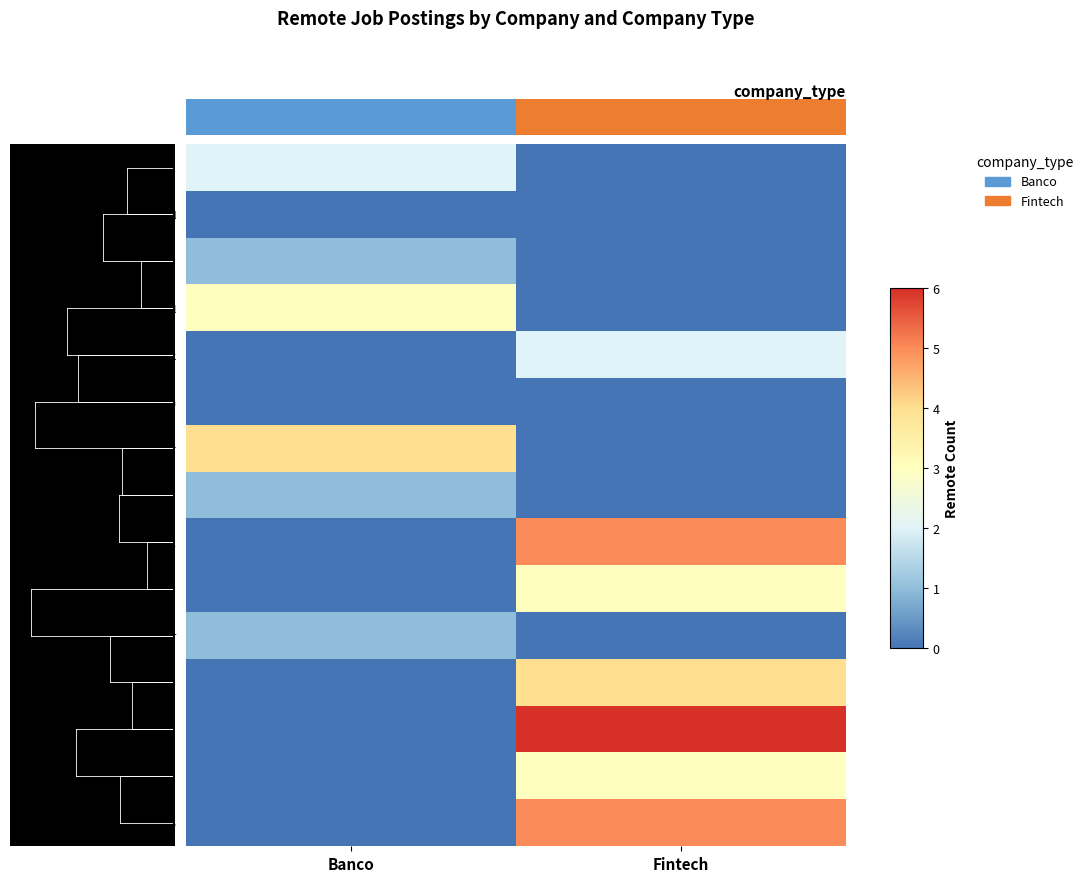

True or false: Caixa has a value of 0 at Banco.

True